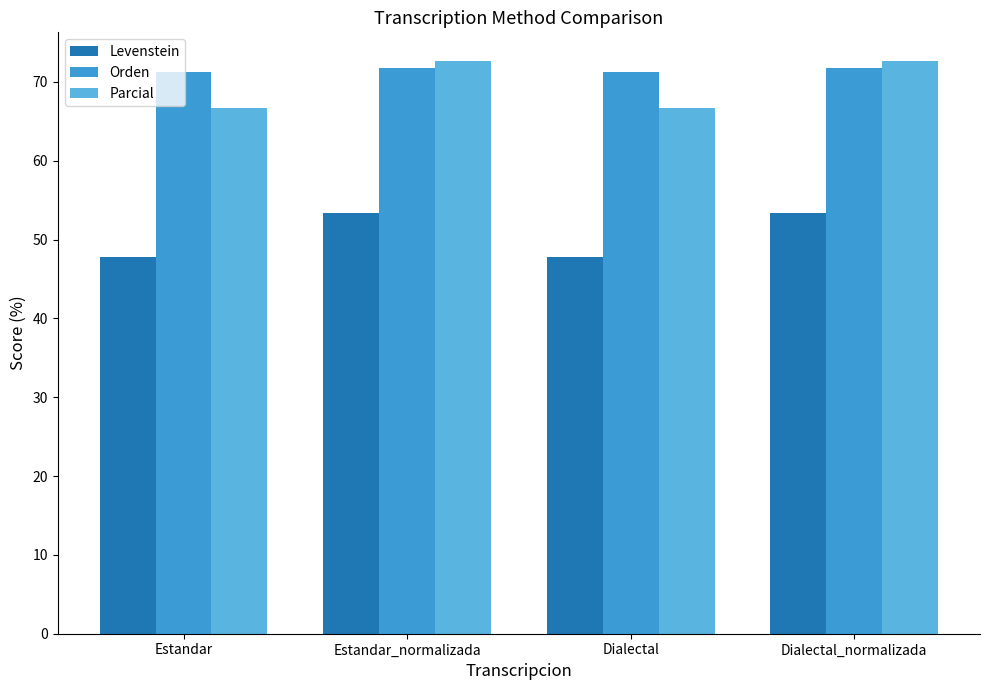

What is the spread (max minus min) of values at Dialectal?

23.5